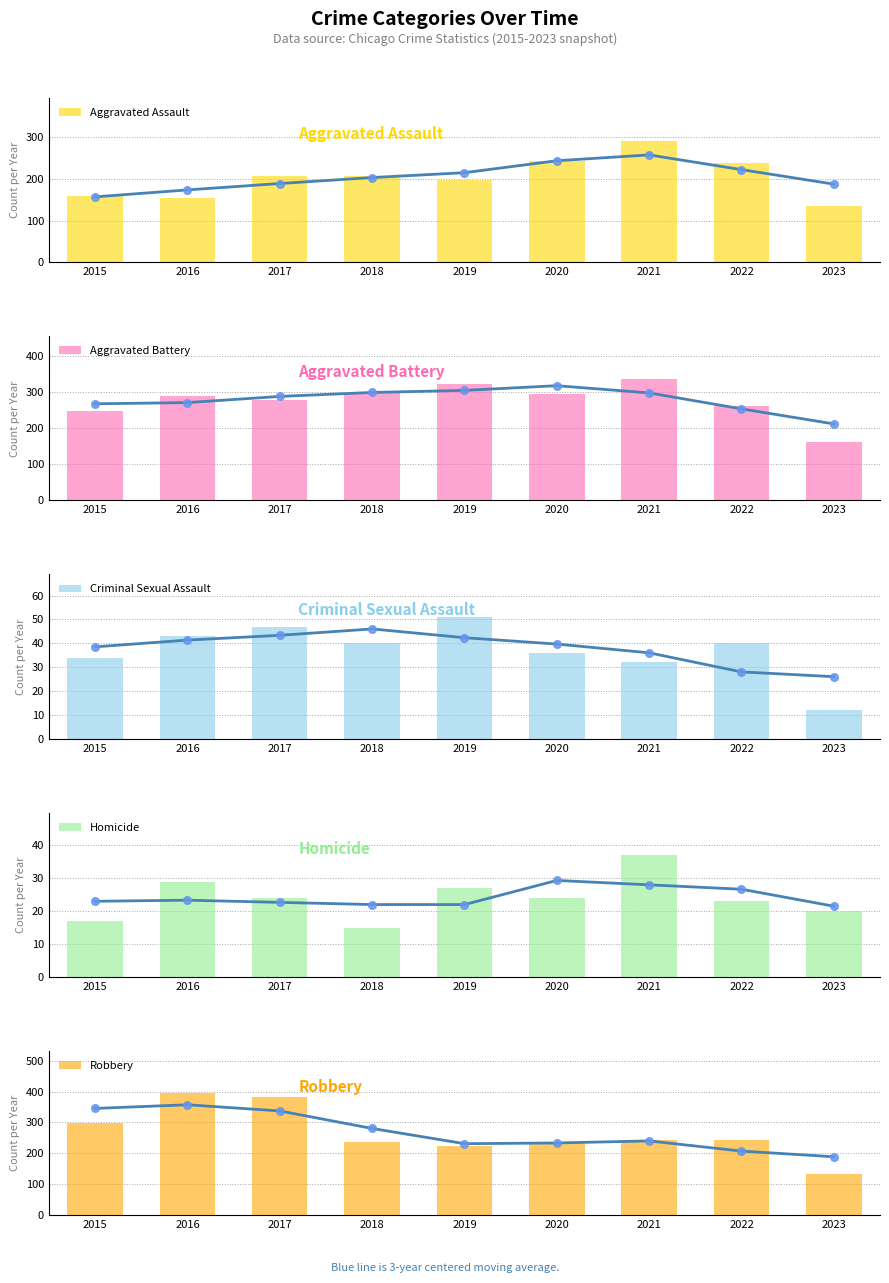

Which series reaches the maximum Y coordinate?

Robbery